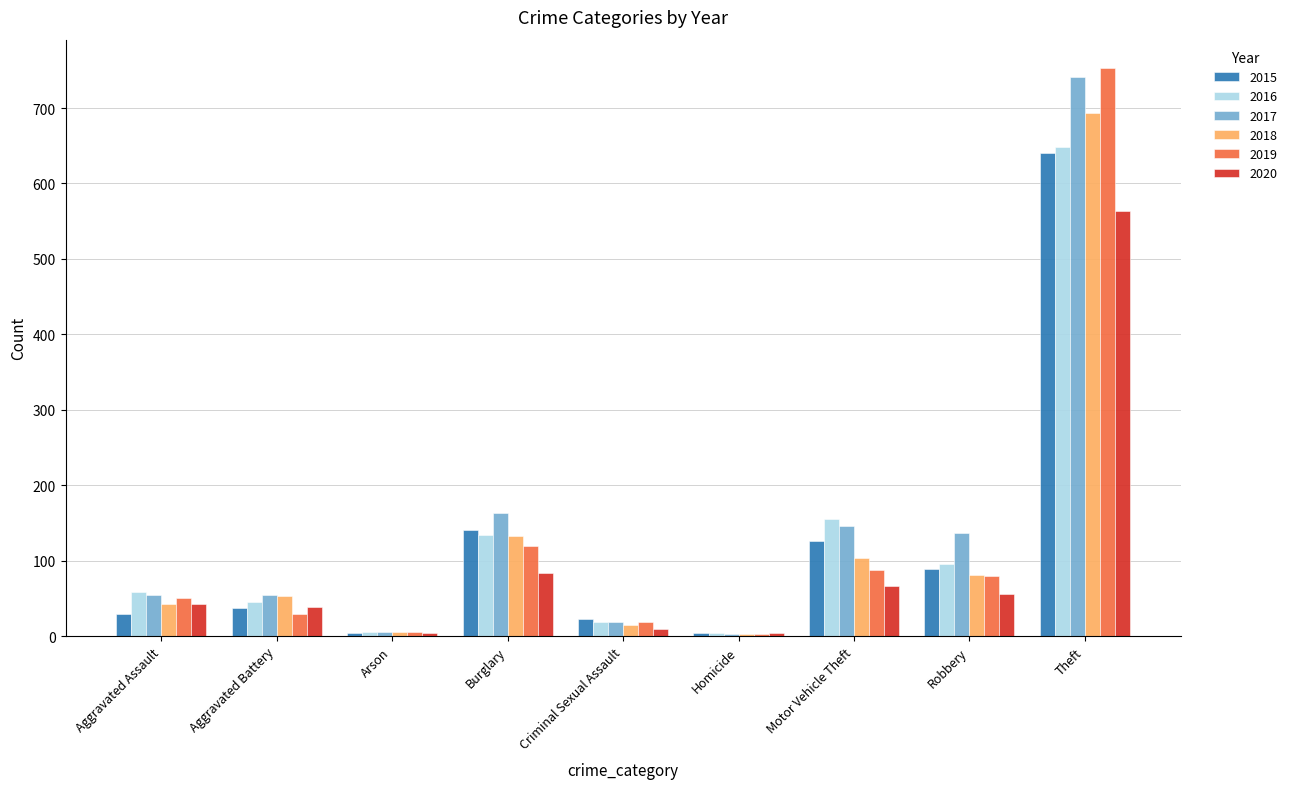

What is the label of the 6th bar from the left?

Homicide